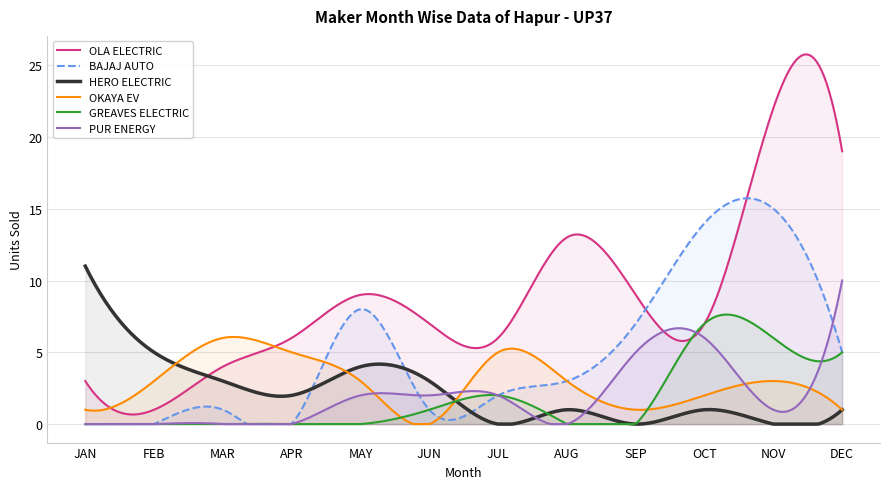

Reading left to right, transcribe all the data shown in this chart.

OLA ELECTRIC: JAN=3	FEB=1	MAR=4	APR=6	MAY=9	JUN=7	JUL=6	AUG=13	SEP=9	OCT=7	NOV=22	DEC=19
BAJAJ AUTO: JAN=0	FEB=0	MAR=1	APR=0	MAY=8	JUN=1	JUL=2	AUG=3	SEP=7	OCT=14	NOV=15	DEC=5
HERO ELECTRIC: JAN=11	FEB=5	MAR=3	APR=2	MAY=4	JUN=3	JUL=0	AUG=1	SEP=0	OCT=1	NOV=0	DEC=1
OKAYA EV: JAN=1	FEB=3	MAR=6	APR=5	MAY=3	JUN=0	JUL=5	AUG=3	SEP=1	OCT=2	NOV=3	DEC=1
GREAVES ELECTRIC: JAN=0	FEB=0	MAR=0	APR=0	MAY=0	JUN=1	JUL=2	AUG=0	SEP=0	OCT=7	NOV=6	DEC=5
PUR ENERGY: JAN=0	FEB=0	MAR=0	APR=0	MAY=2	JUN=2	JUL=2	AUG=0	SEP=5	OCT=6	NOV=1	DEC=10